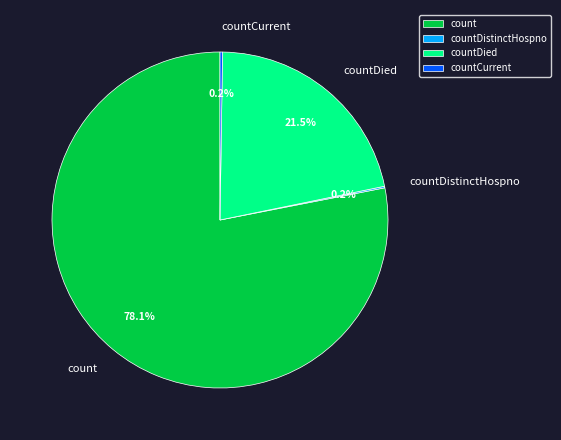

Which slice is the largest?

count